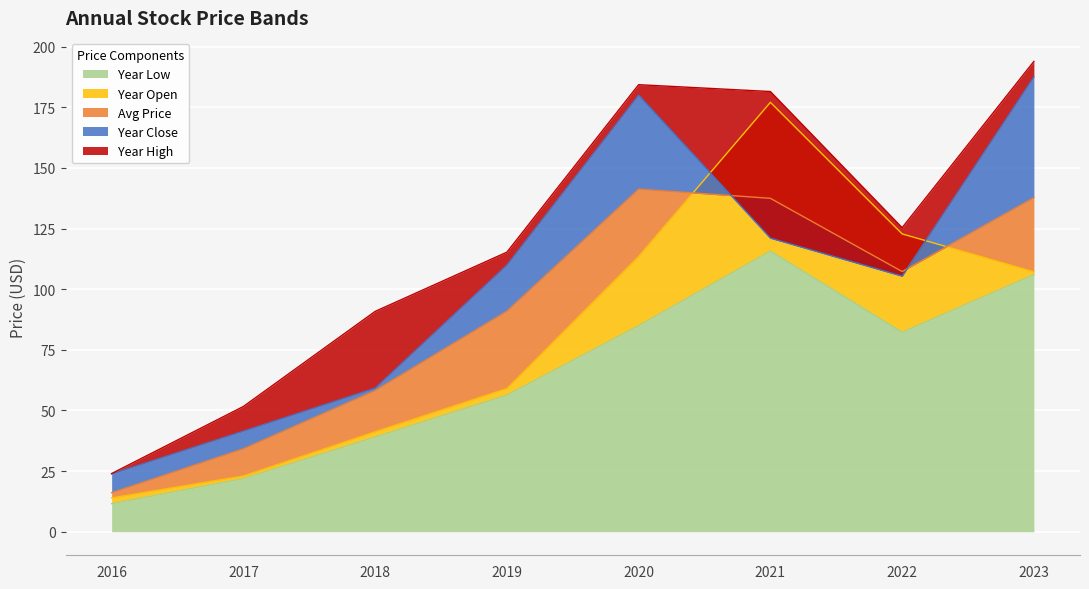

At which label does year_close first exceed 109?

2019